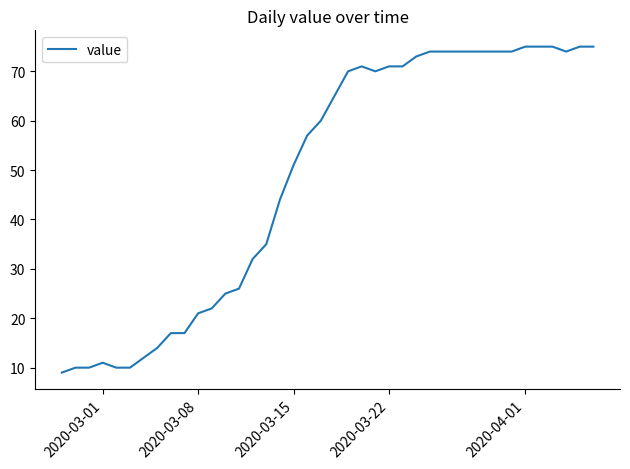

What is the smallest value displayed?

9